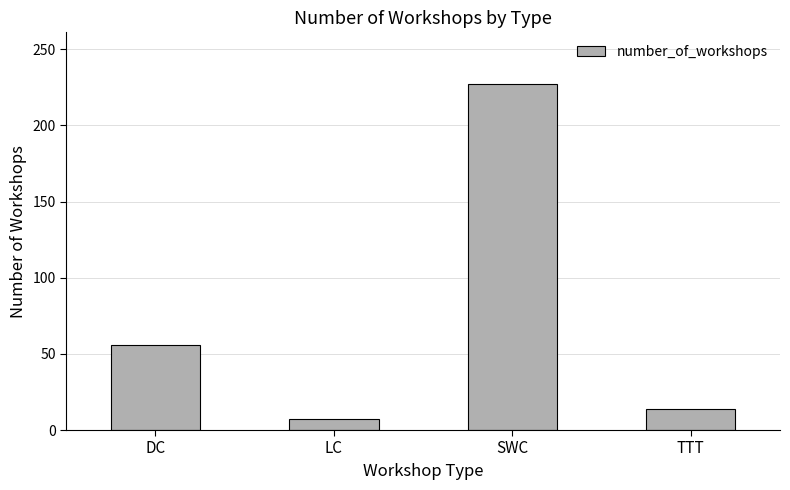

True or false: the data shows 227 at SWC.

True